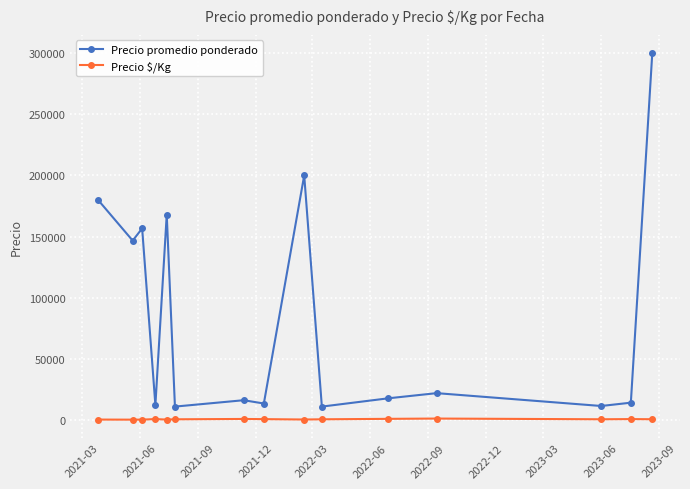

List the series in order of their peak value, highest first.

Precio promedio ponderado, Precio $/Kg